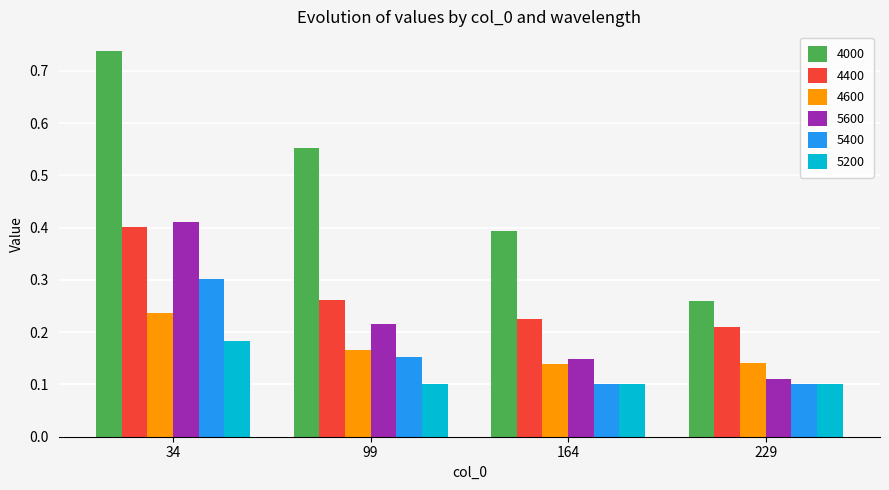

Which label corresponds to the largest value in the chart?

34